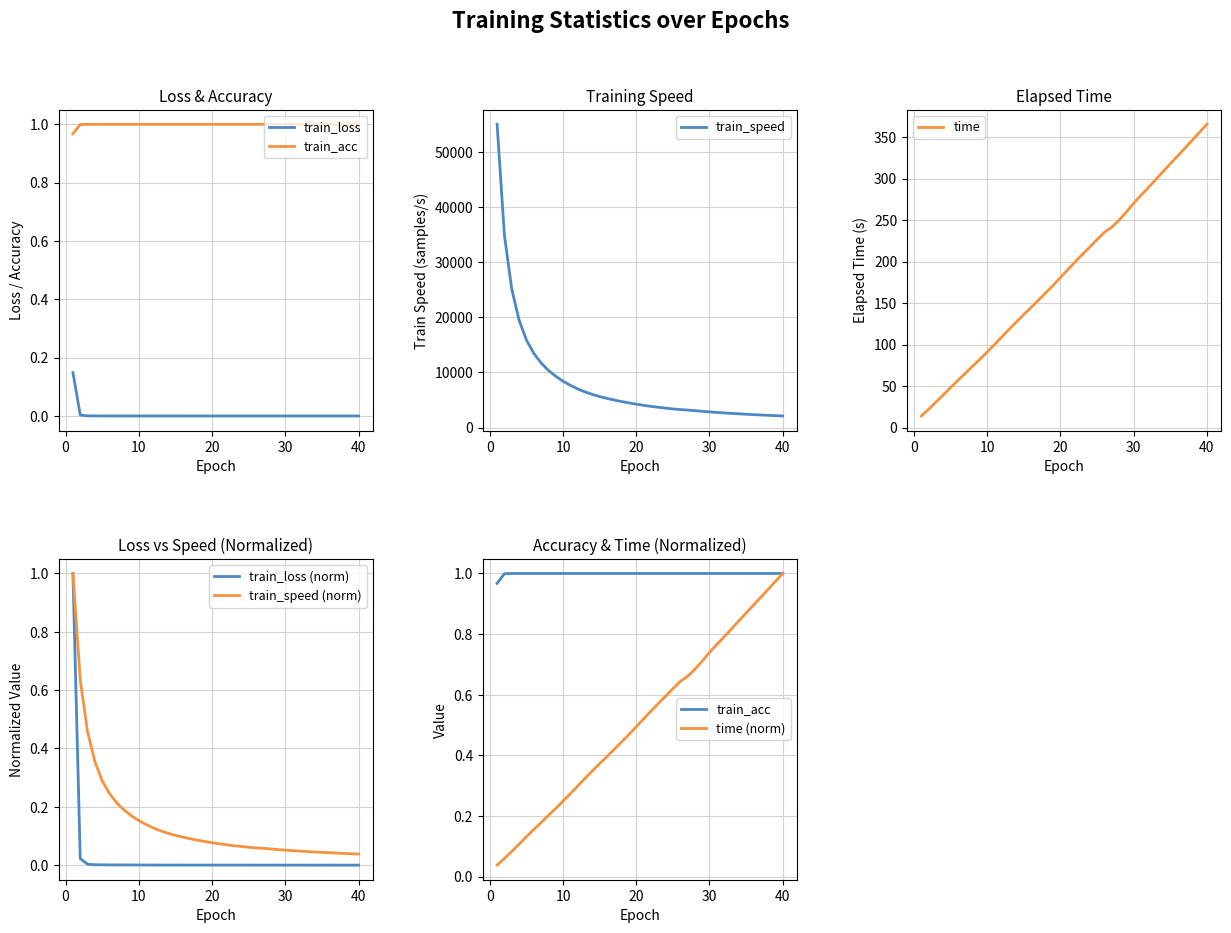

What is the highest value of the train_speed series?

54997.3